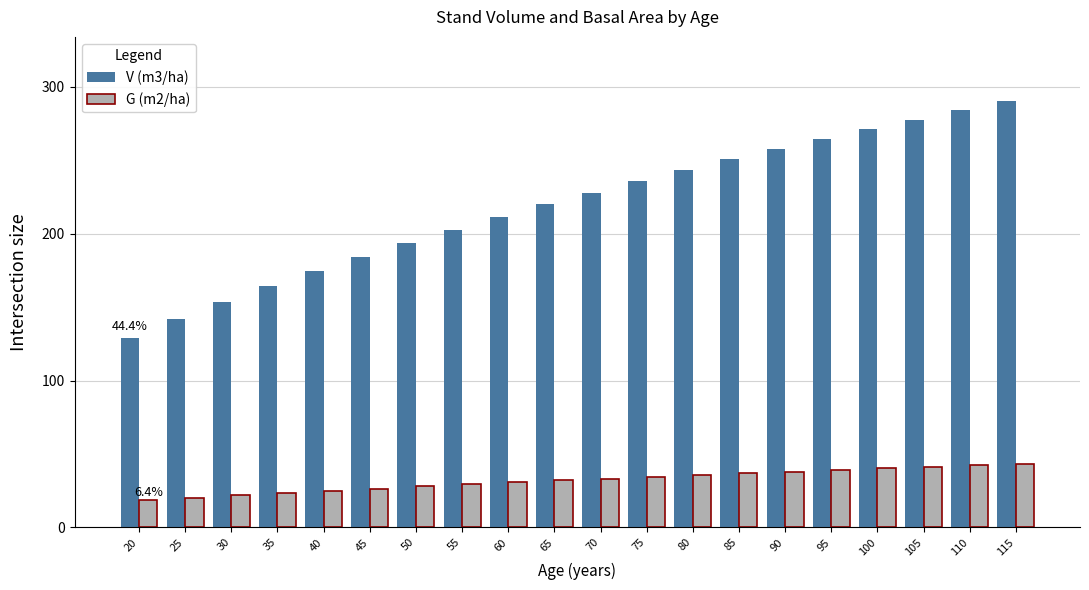

Rank the series by their maximum value, from lowest to highest.

G (m2/ha), V (m3/ha)